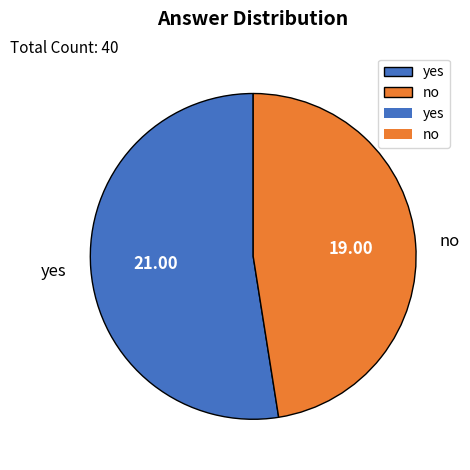

Rank the categories by value from highest to lowest.

yes, no